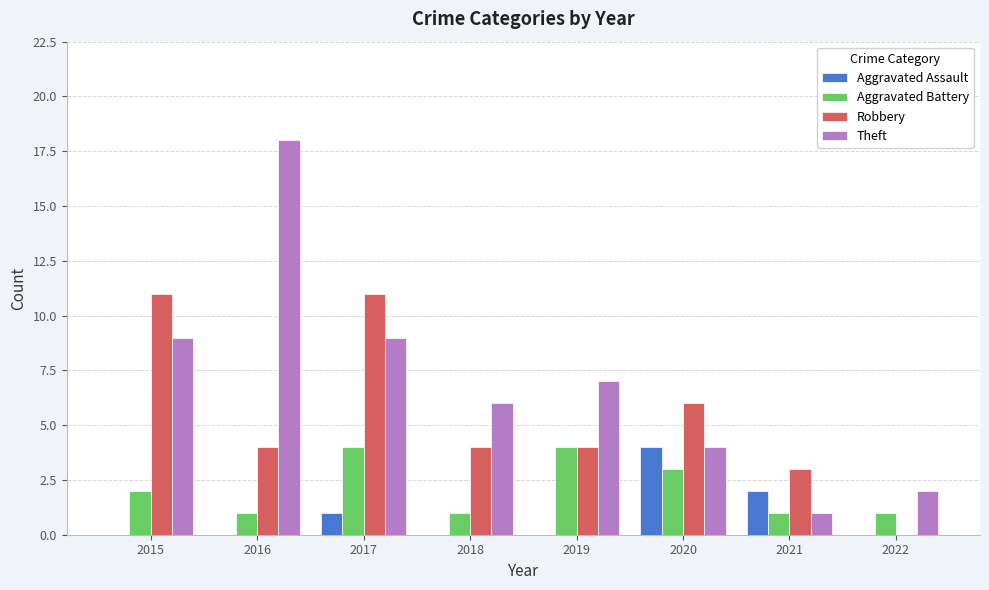

Reading left to right, transcribe all the data shown in this chart.

Aggravated Assault: 0	0	1	0	0	4	2	0
Aggravated Battery: 2	1	4	1	4	3	1	1
Robbery: 11	4	11	4	4	6	3	0
Theft: 9	18	9	6	7	4	1	2